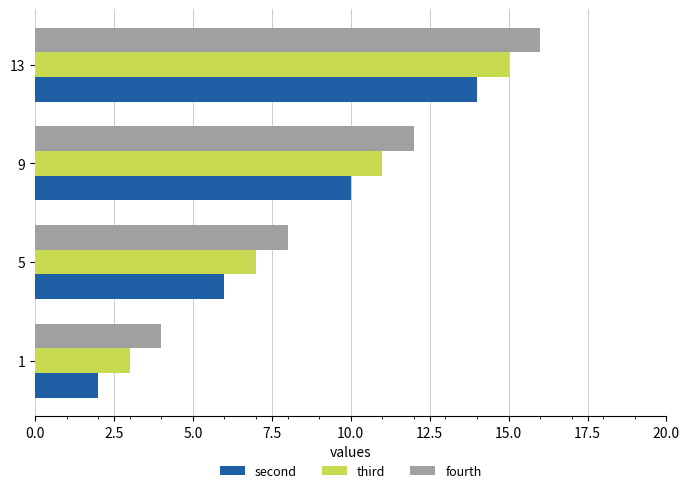

What is the greatest value displayed?

16